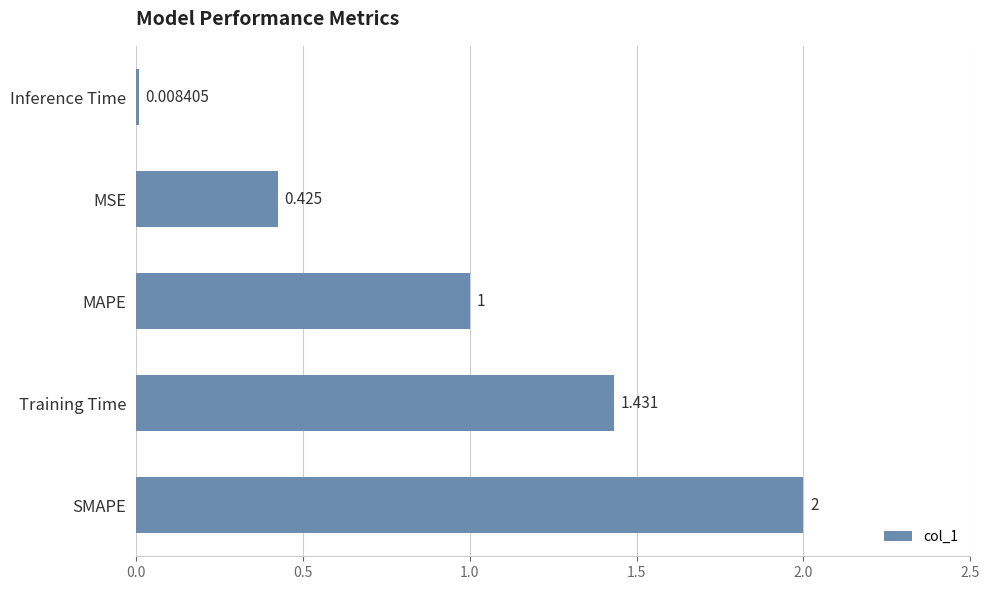

What is the greatest value displayed?

2.0